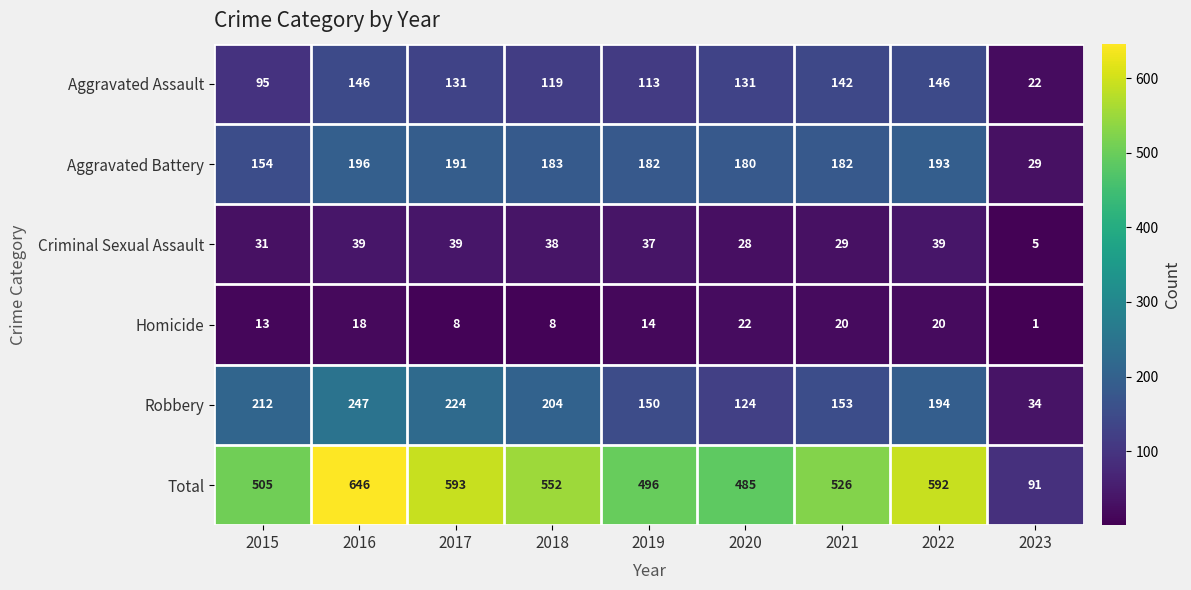

What is the difference between the maximum and second lowest values in the Aggravated Battery series?

42